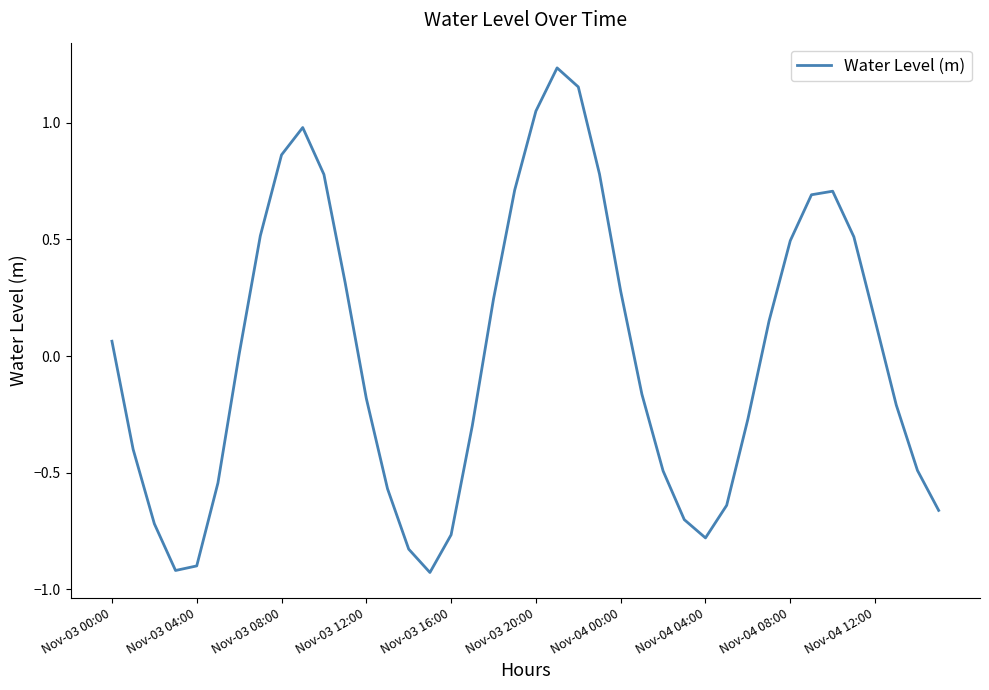

What is the difference between the maximum and minimum values?

2.2